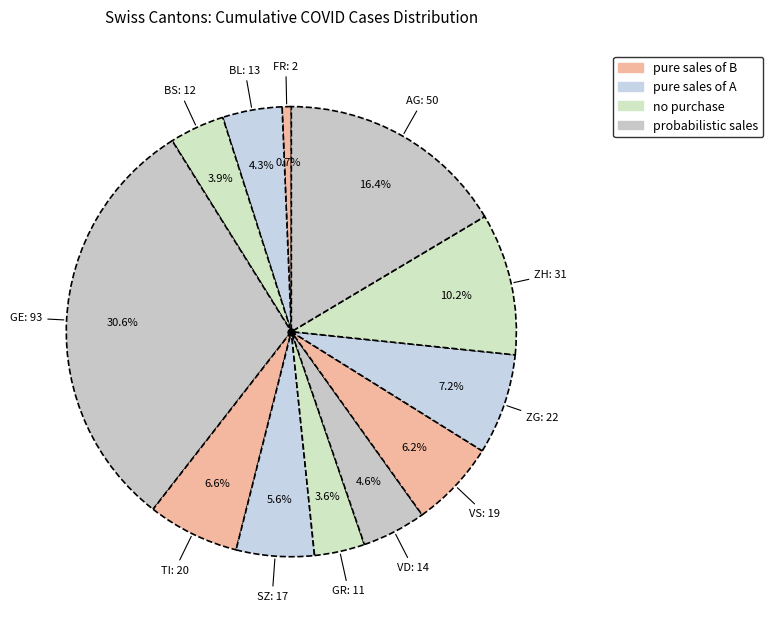

How many segments does this pie chart have?

12